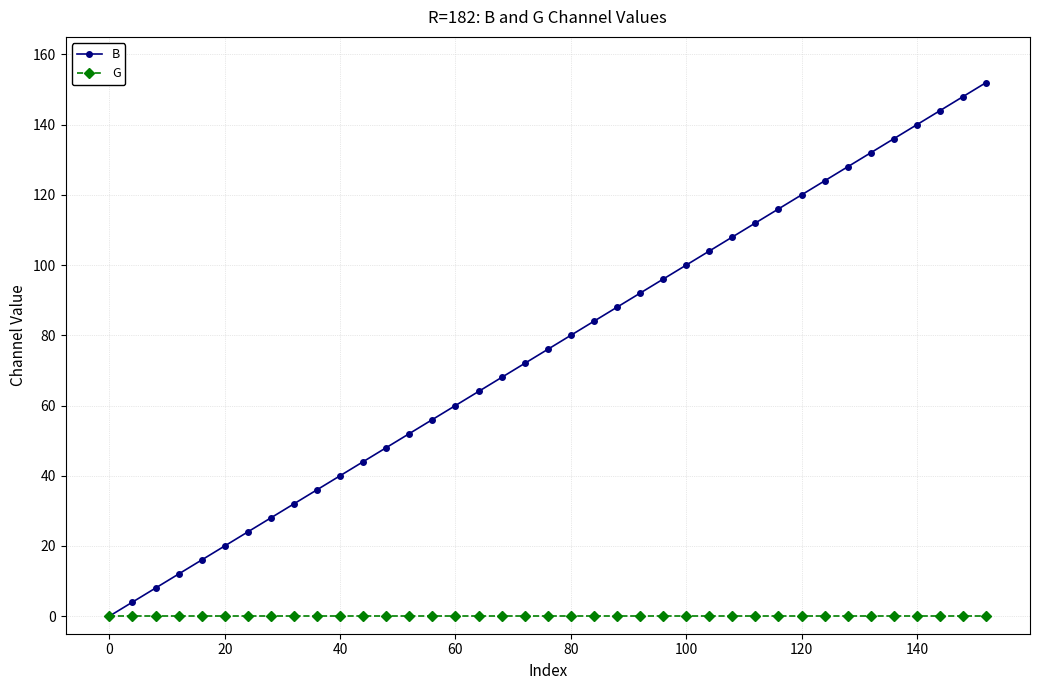

Reading left to right, what are all the values shown in this chart?

B: 0	4	8	12	16	20	24	28	32	36	40	44	48	52	56	60	64	68	72	76	80	84	88	92	96	100	104	108	112	116	120	124	128	132	136	140	144	148	152
G: 0	0	0	0	0	0	0	0	0	0	0	0	0	0	0	0	0	0	0	0	0	0	0	0	0	0	0	0	0	0	0	0	0	0	0	0	0	0	0